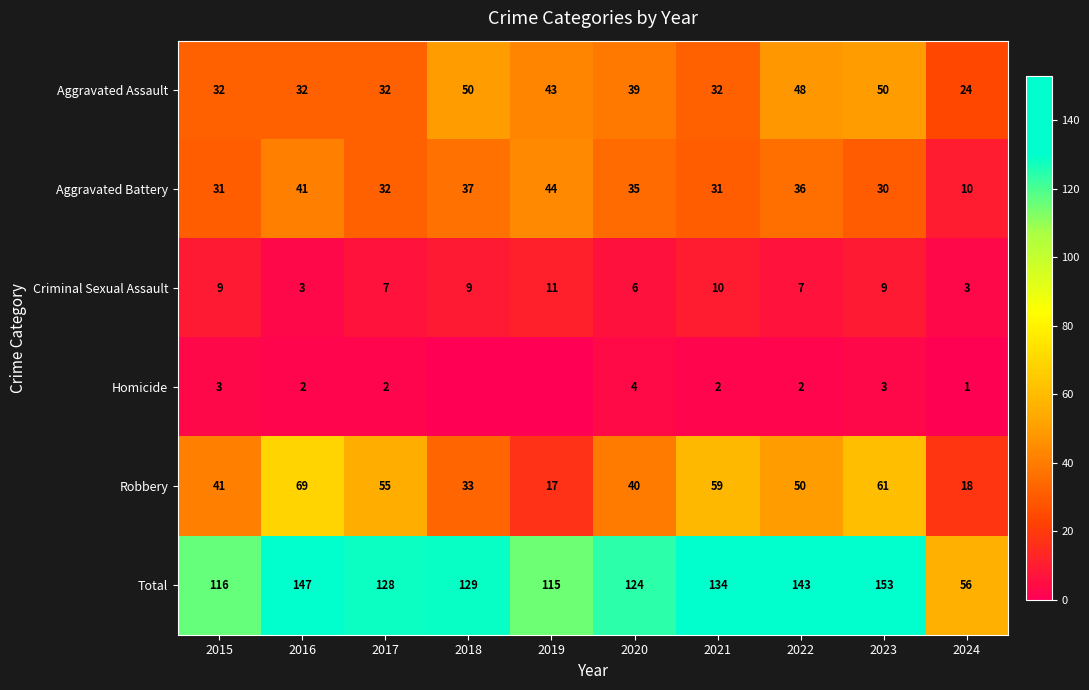

At how many categories does at least one series exceed 23?

10